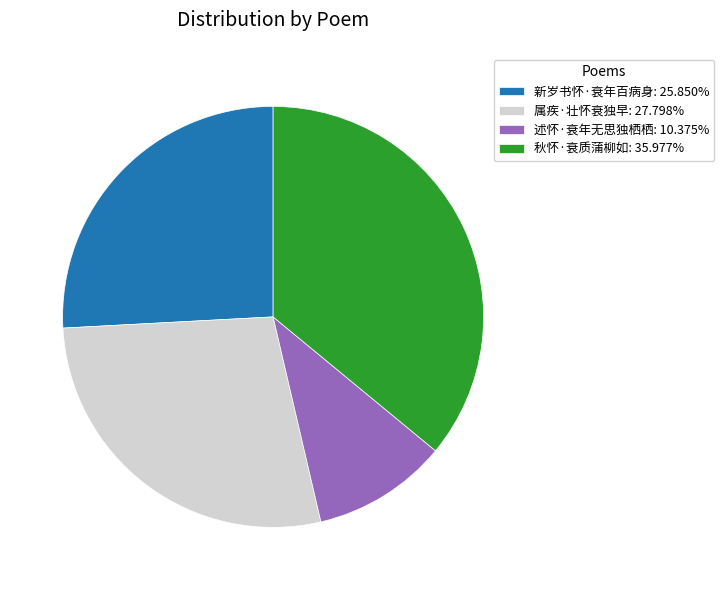

Approximately how many times larger is the value at 新岁书怀·衰年百病身: 25.850% compared to 属疾·壮怀衰独早: 27.798%?

0.9